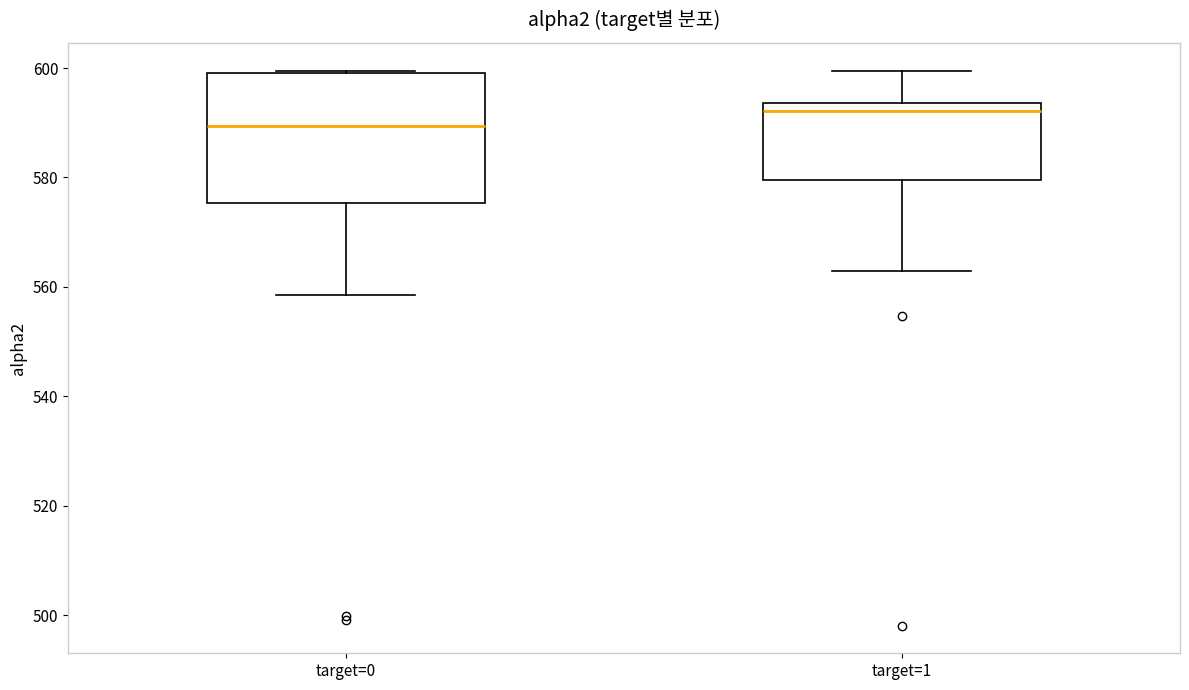

Which box's median line is the highest?

target=1